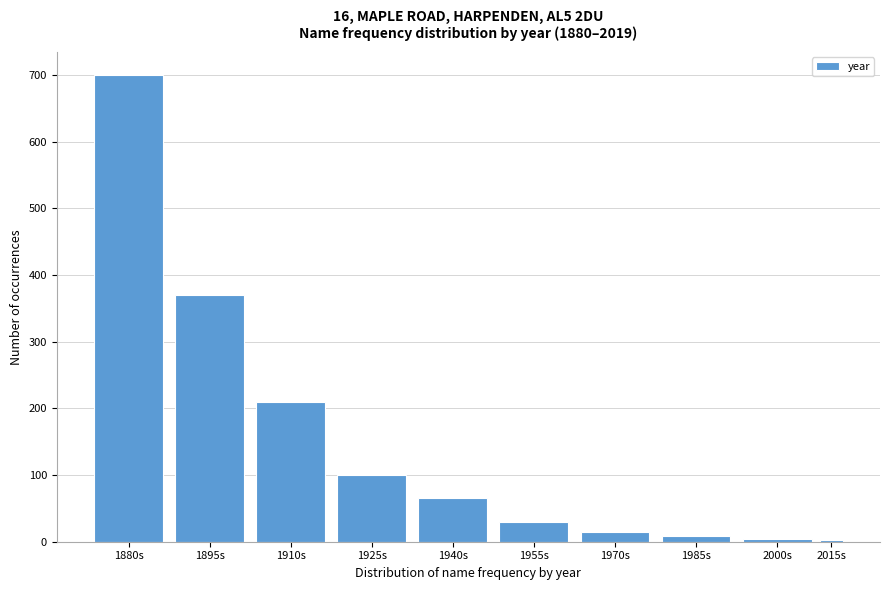

Is it true that the value at 1910s is 210?

True